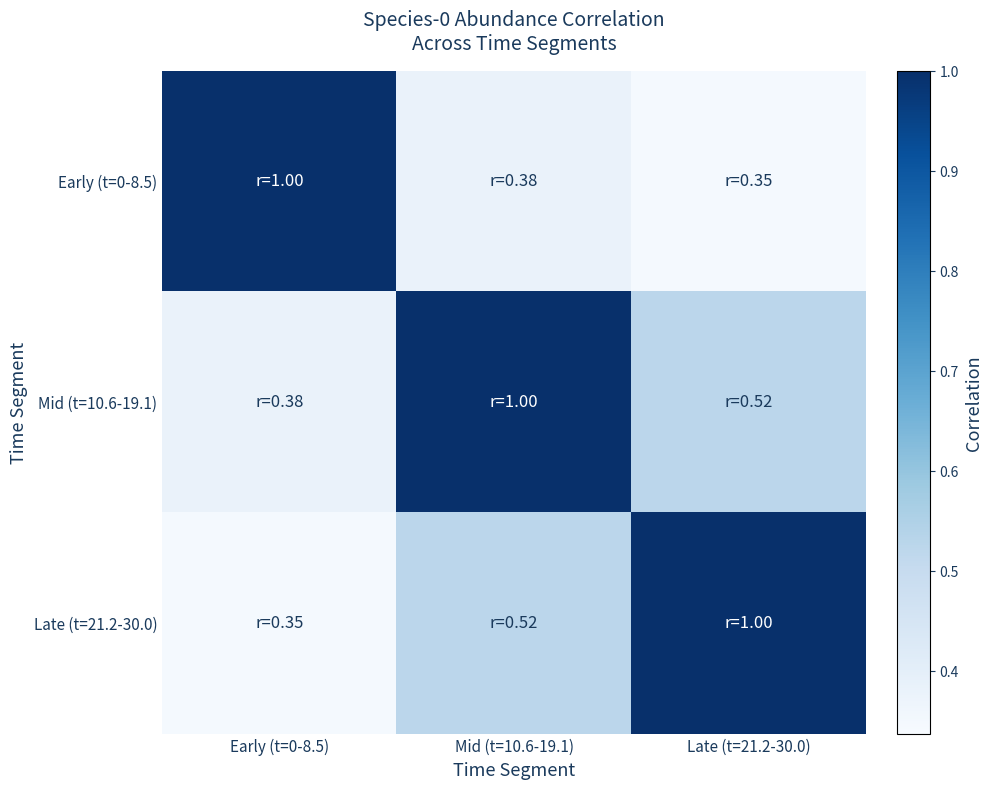

Reading left to right, what are all the values shown in this chart?

Early (t=0-8.5): Early (t=0-8.5)=1.0	Mid (t=10.6-19.1)=0.4	Late (t=21.2-30.0)=0.3
Mid (t=10.6-19.1): Early (t=0-8.5)=0.4	Mid (t=10.6-19.1)=1.0	Late (t=21.2-30.0)=0.5
Late (t=21.2-30.0): Early (t=0-8.5)=0.3	Mid (t=10.6-19.1)=0.5	Late (t=21.2-30.0)=1.0